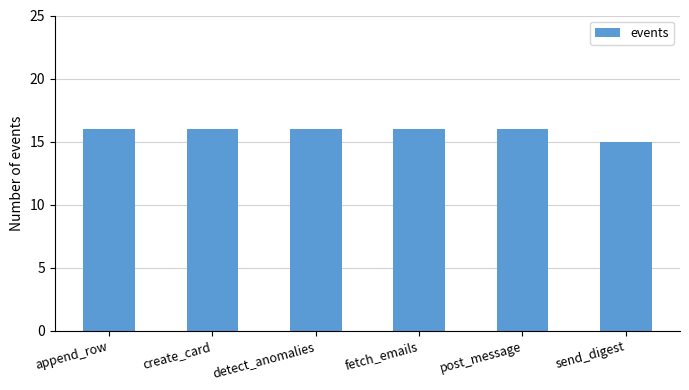

What is the value of the 4th bar from the left?

16